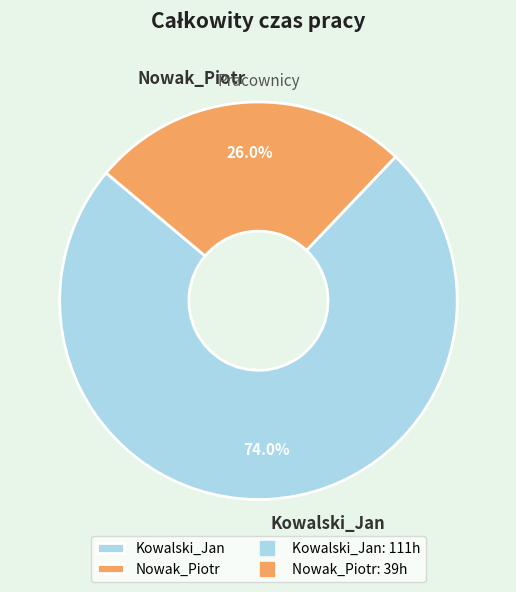

What percentage is the Nowak_Piotr slice, to the nearest percent?

26%